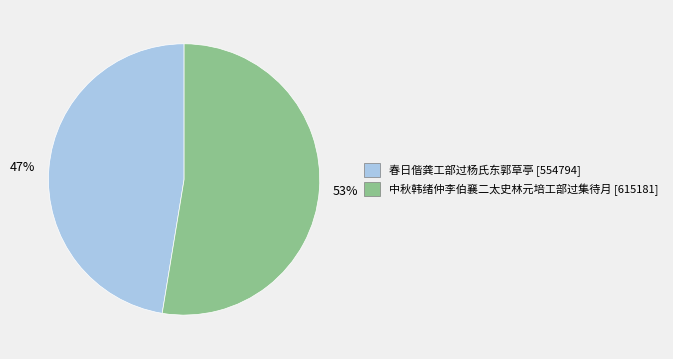

Does 春日偕龚工部过杨氏东郭草亭 represent more than half of the total?

No